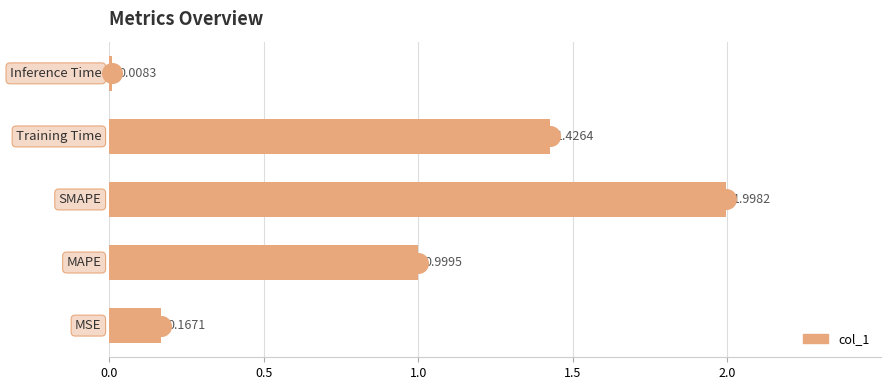

What is the change in value from 1.5 to 2.0?

-1.4